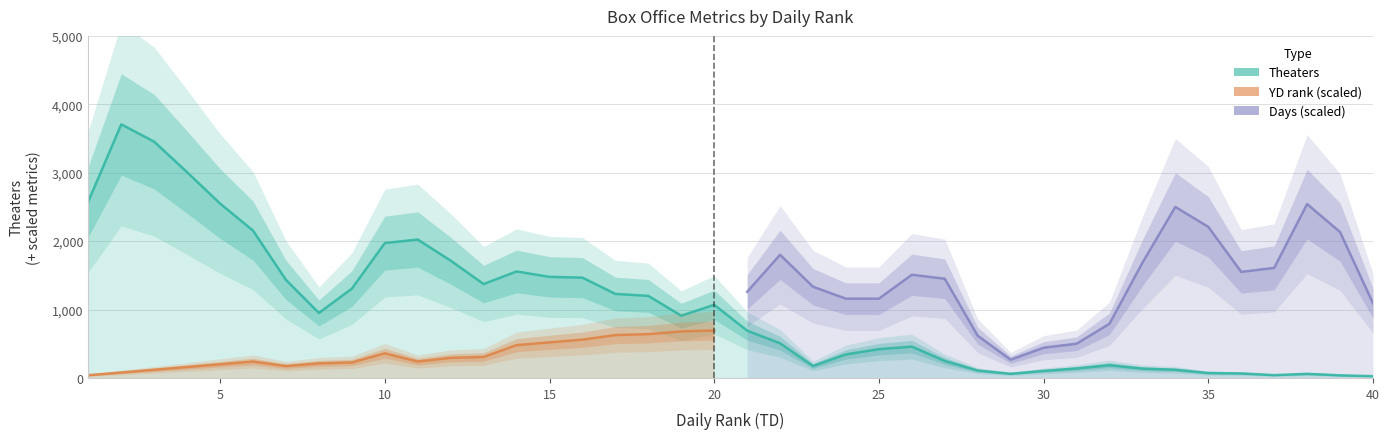

Which series changed the most between 21 and 33?

Theaters